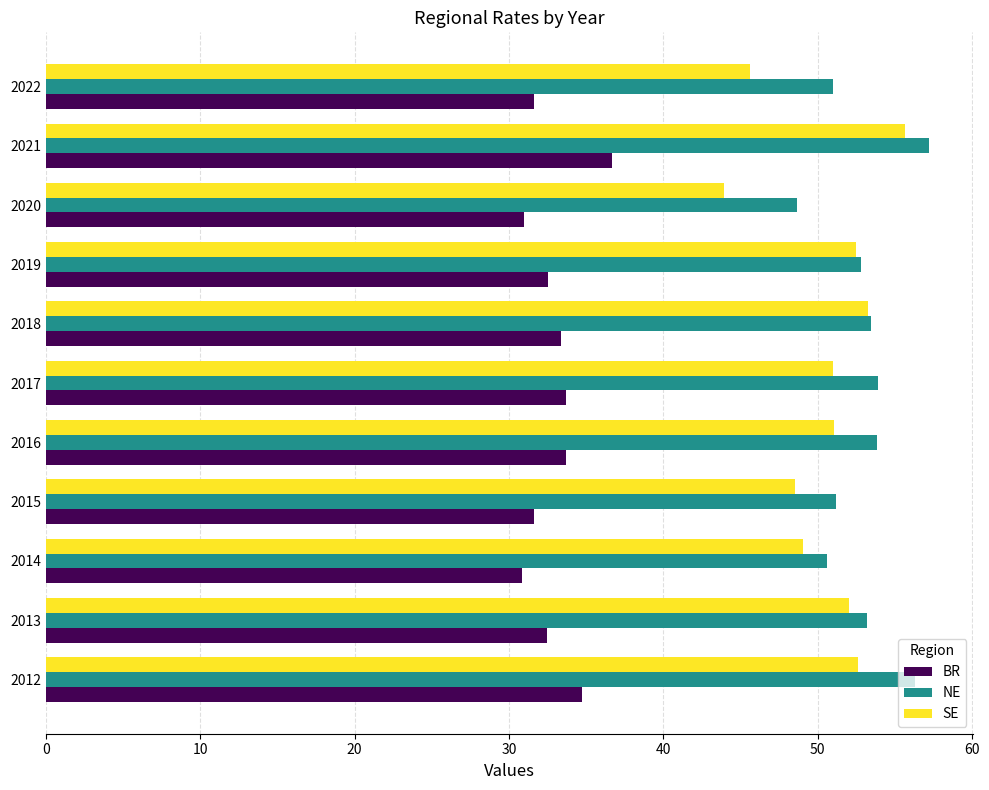

Which series has the largest total across all categories?

NE